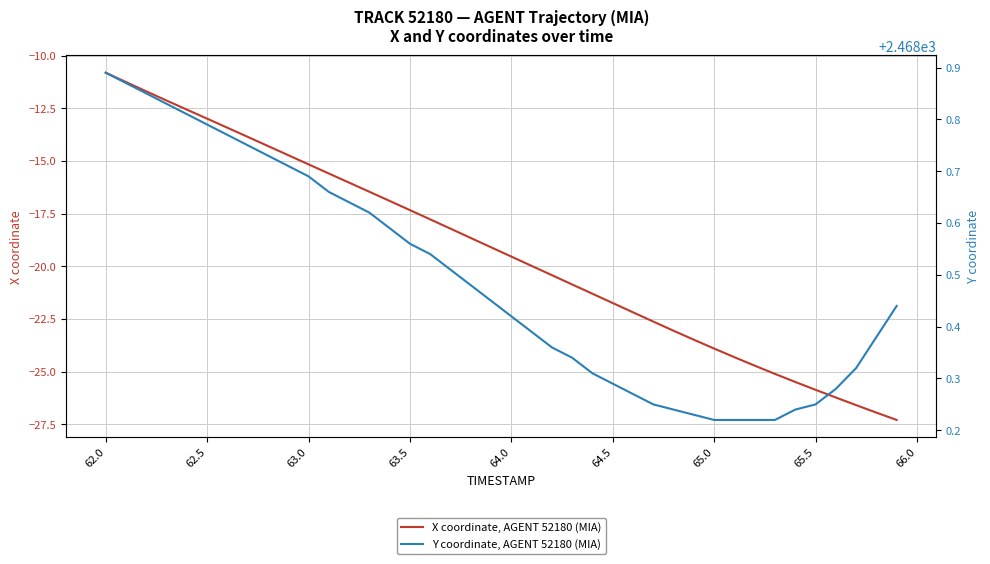

How many lines are shown in the chart?

2